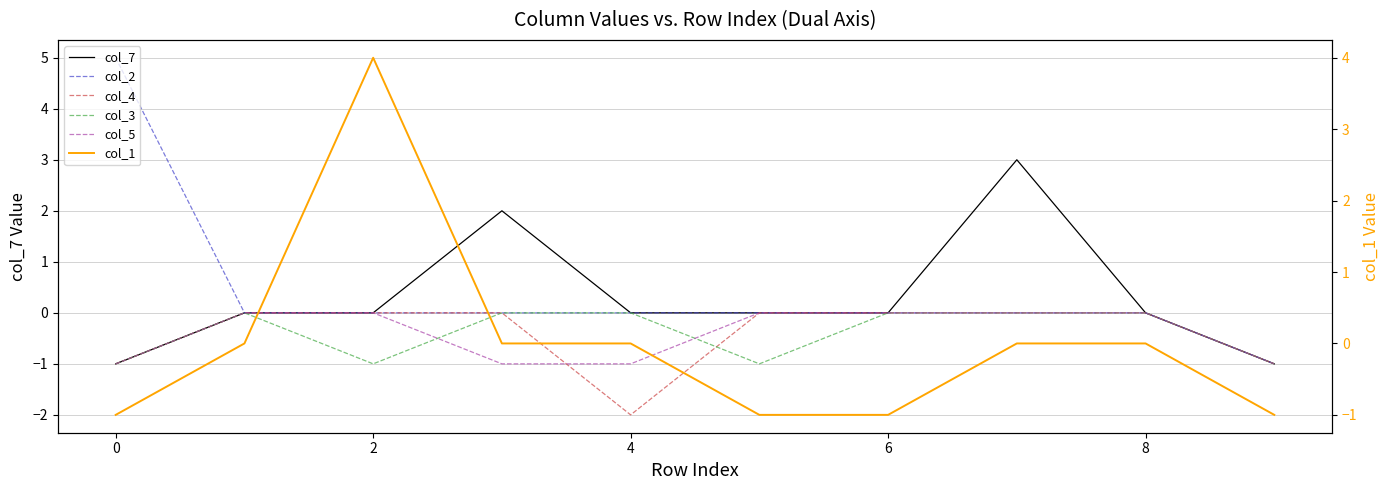

What is the maximum value shown in the chart?

5